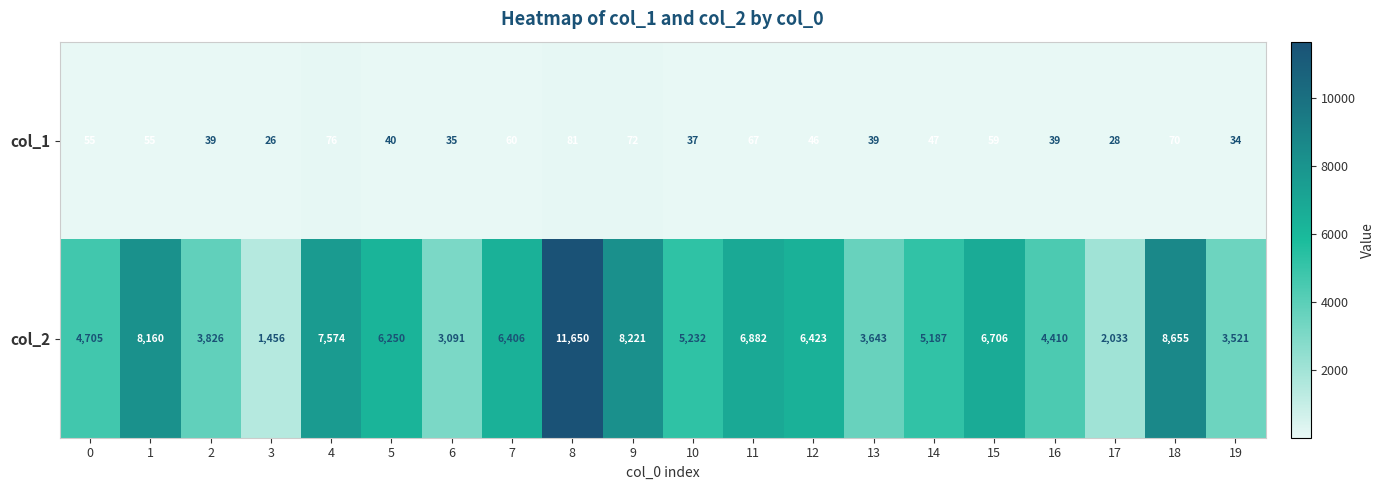

Which series changed the most between 8 and 11?

col_2